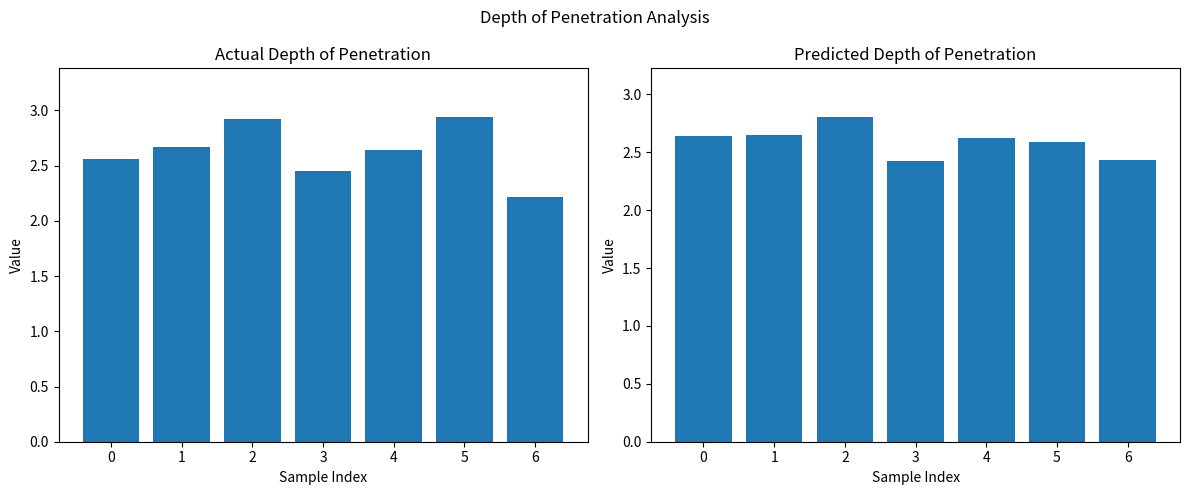

At which category is the sum across all series the highest?

2